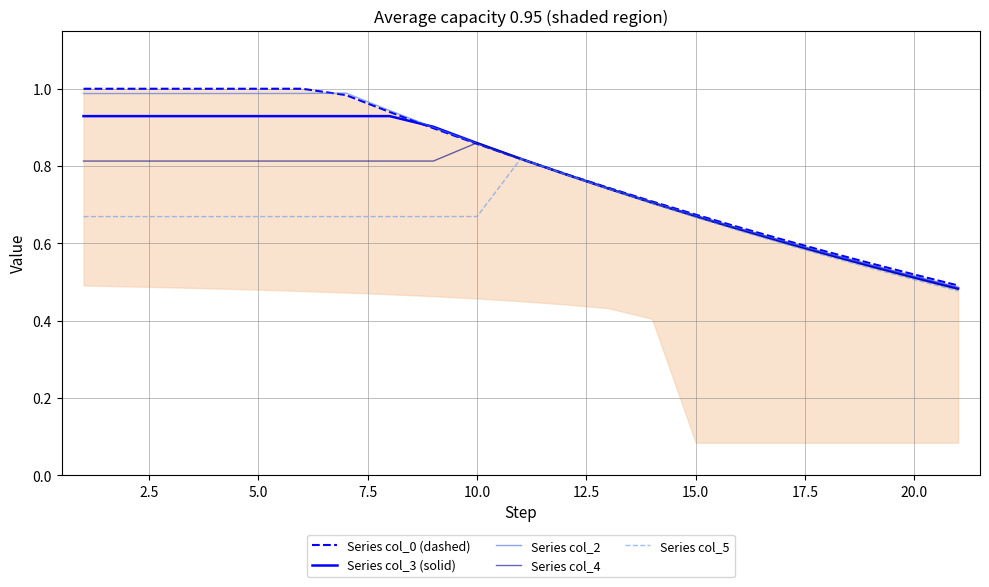

The value of Series col_2 at 5.0 is 0.6. True or false?

False